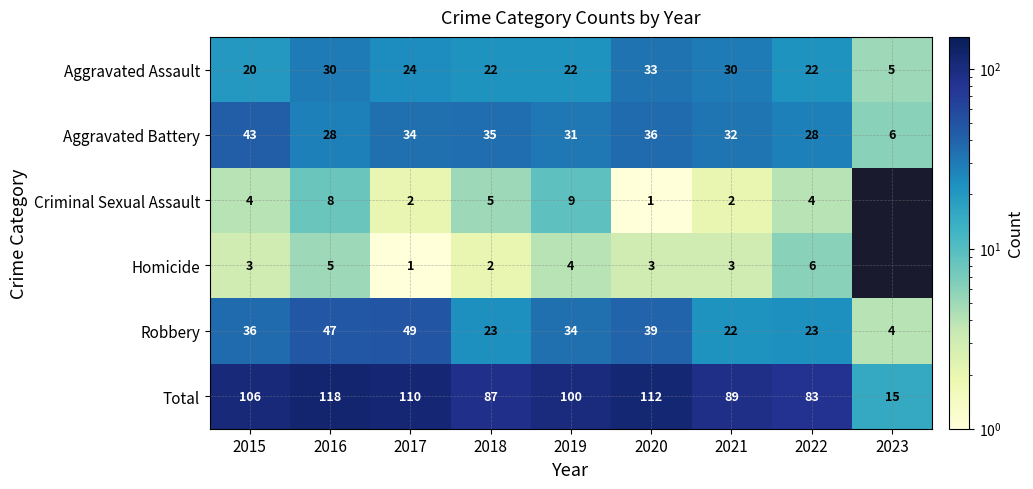

What is the lowest value of the Total series?

15.0